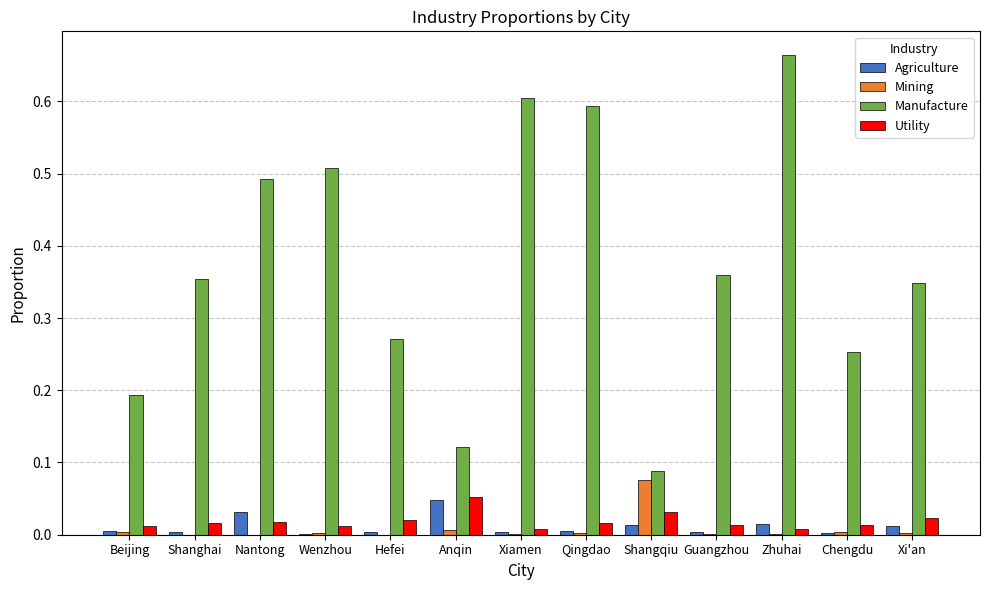

Is it true that Mining equals 0.0 at Chengdu?

True